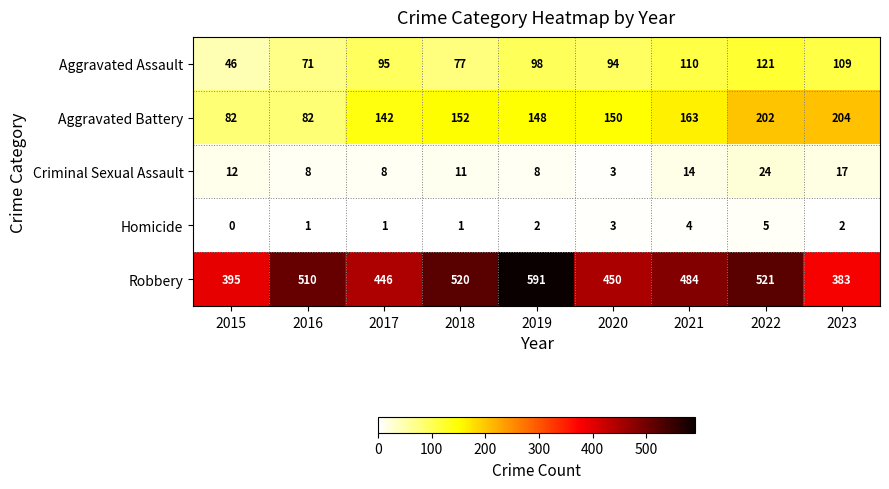

Is the value of Criminal Sexual Assault at 2020 greater than the value of Aggravated Battery at 2019?

No